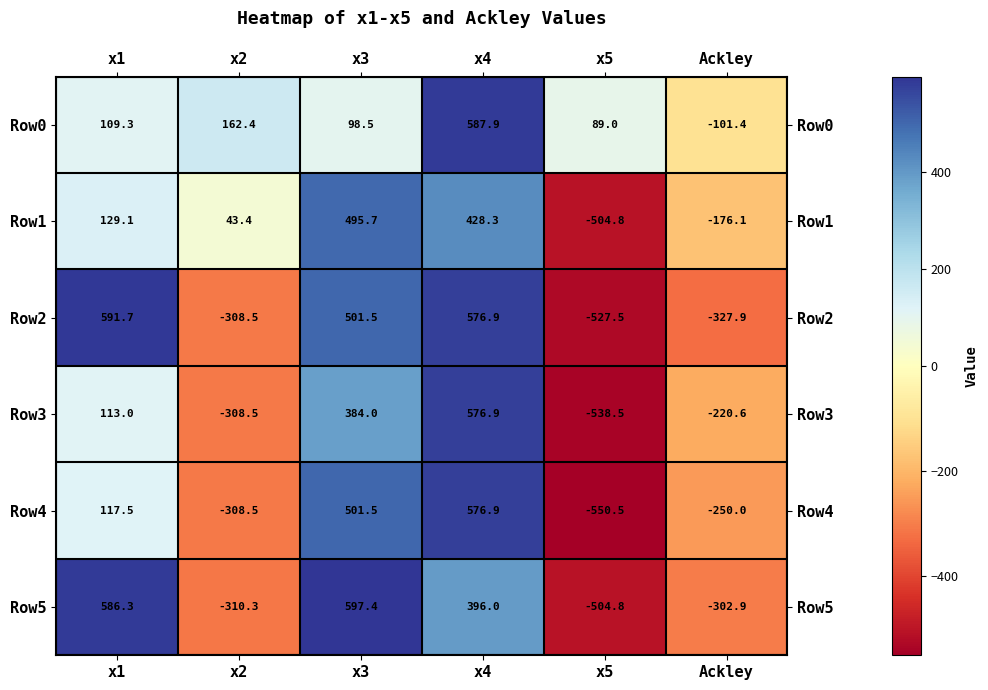

Which series has the largest total across all categories?

Row0